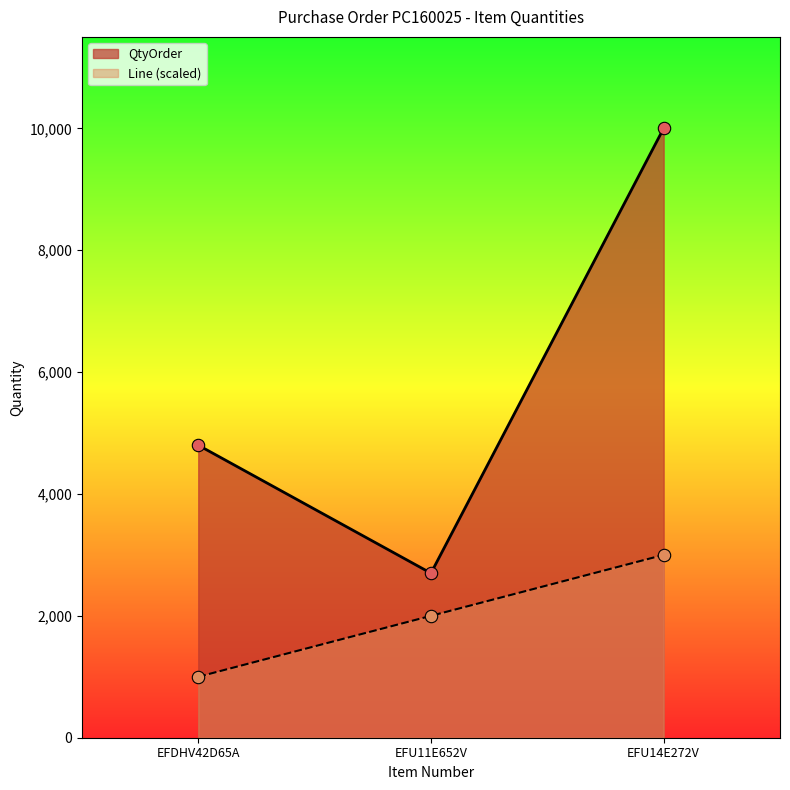

Which series has the largest total across all categories?

QtyOrder